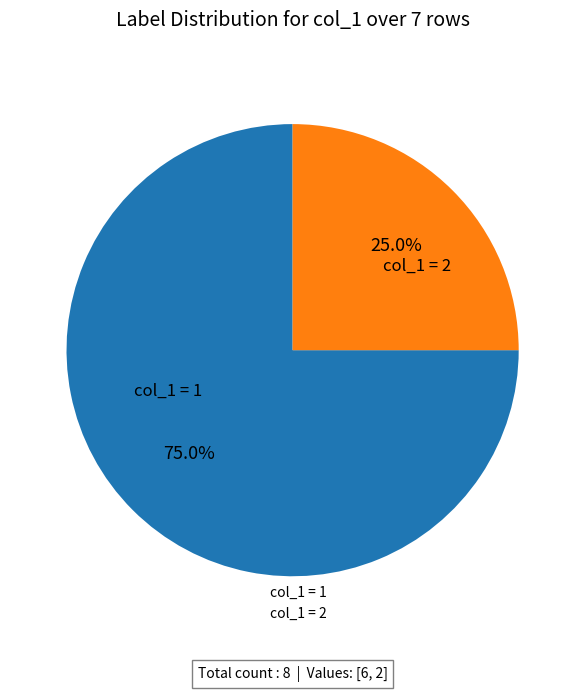

Is there a majority slice in this chart?

Yes